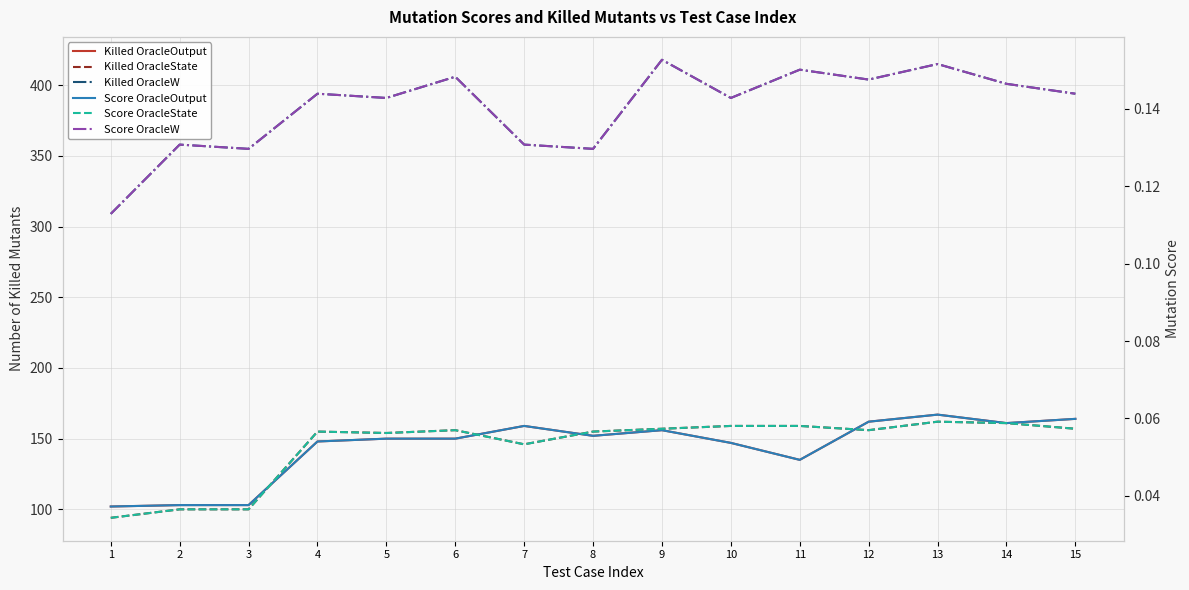

Does the chart display data point markers on the line(s)?

No